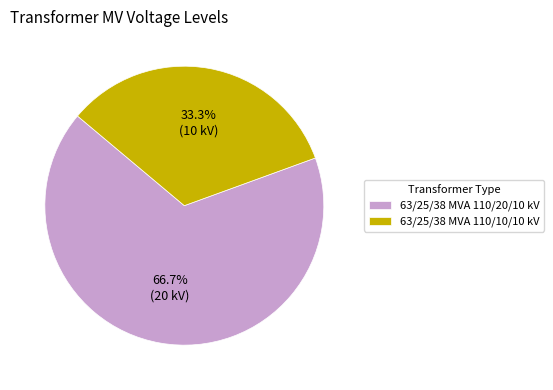

What is the largest slice in the pie chart?

63/25/38 MVA 110/20/10 kV